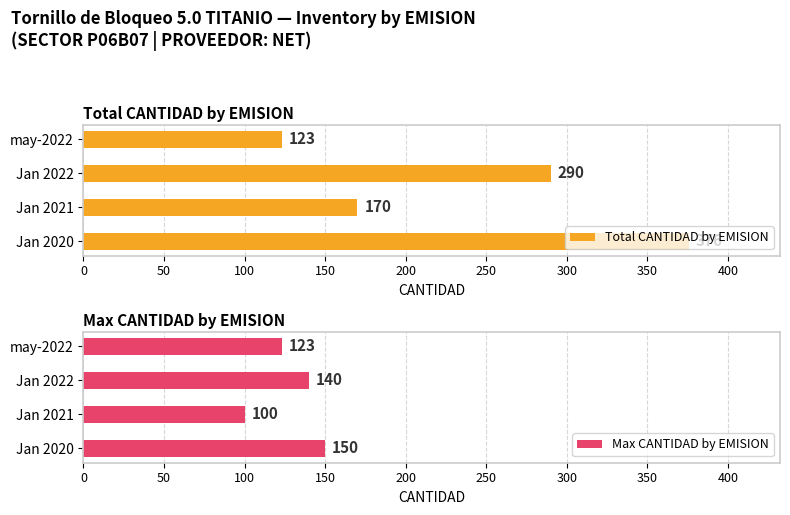

Count the number of data series in this chart.

2